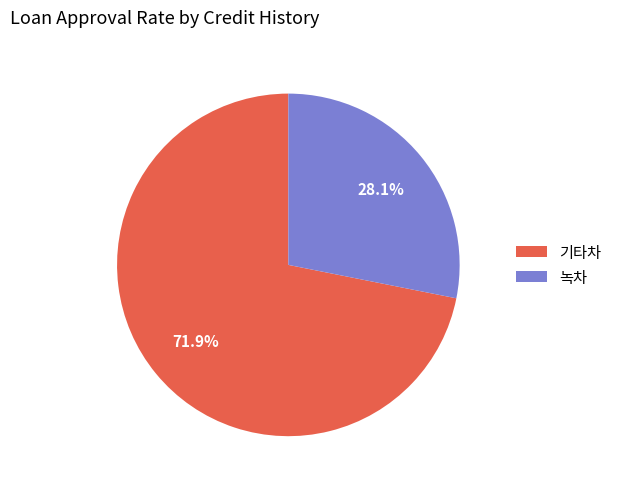

Between 기타차 and 녹차, which is larger?

기타차